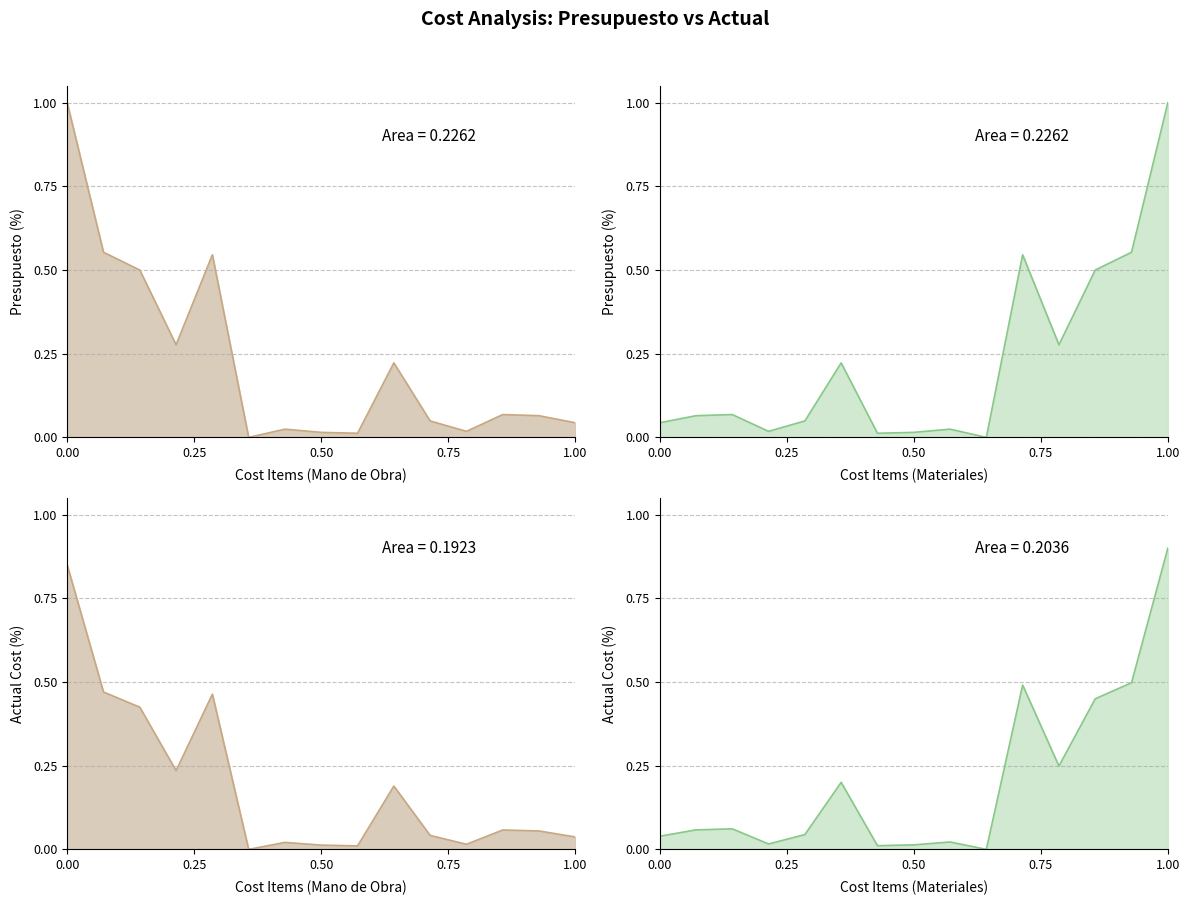

Reading left to right, list all the values displayed in this chart.

presupuesto=1.0	actual=0.6	2=0.5	3=0.3	4=0.5	5=0.0	6=0.0	7=0.0	8=0.0	9=0.2	10=0.0	11=0.0	12=0.1	13=0.1	14=0.0